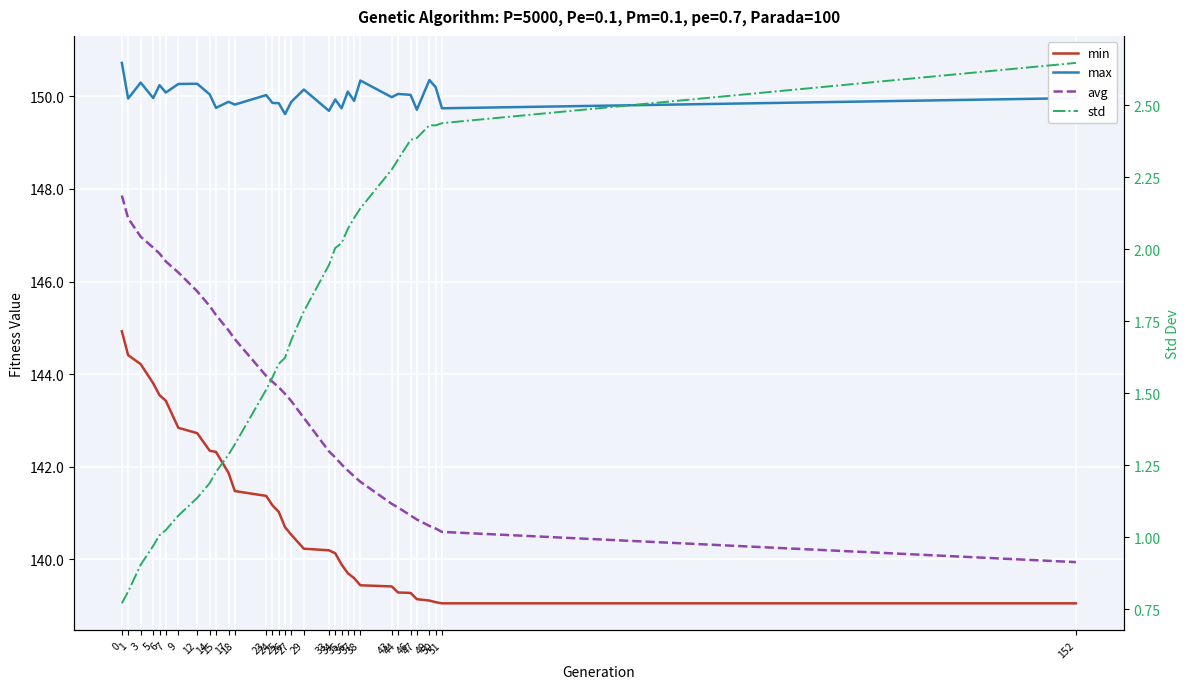

In max, how many points are lower than both neighbors (excluding endpoints)?

12